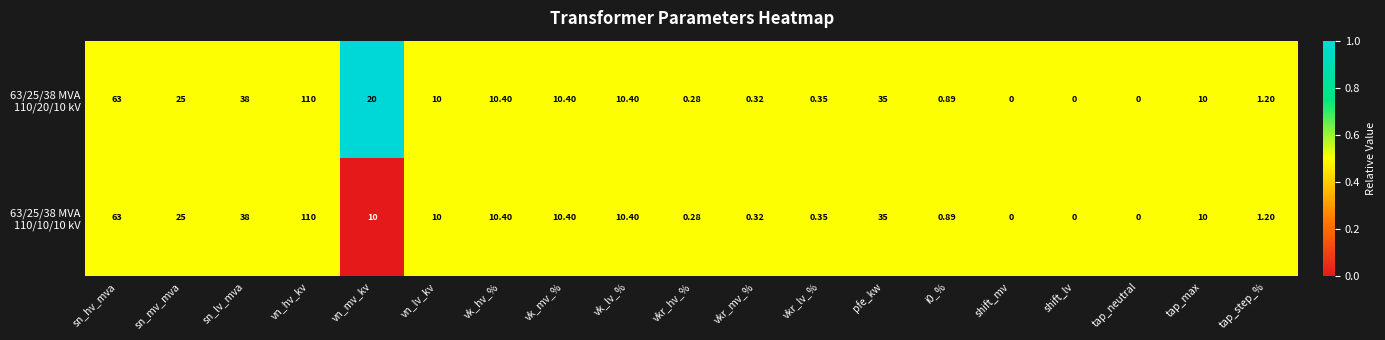

Which label corresponds to the largest value in the chart?

vn_hv_kv